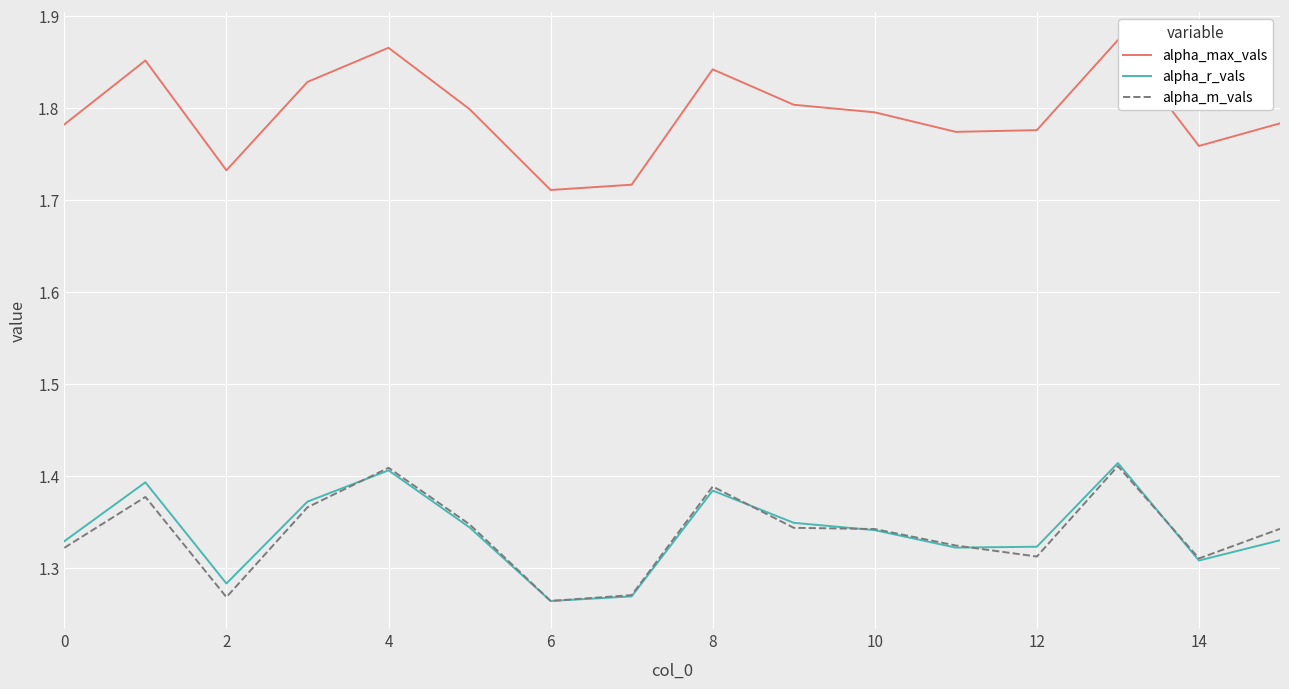

True or false: alpha_max_vals and alpha_m_vals intersect in this chart.

False